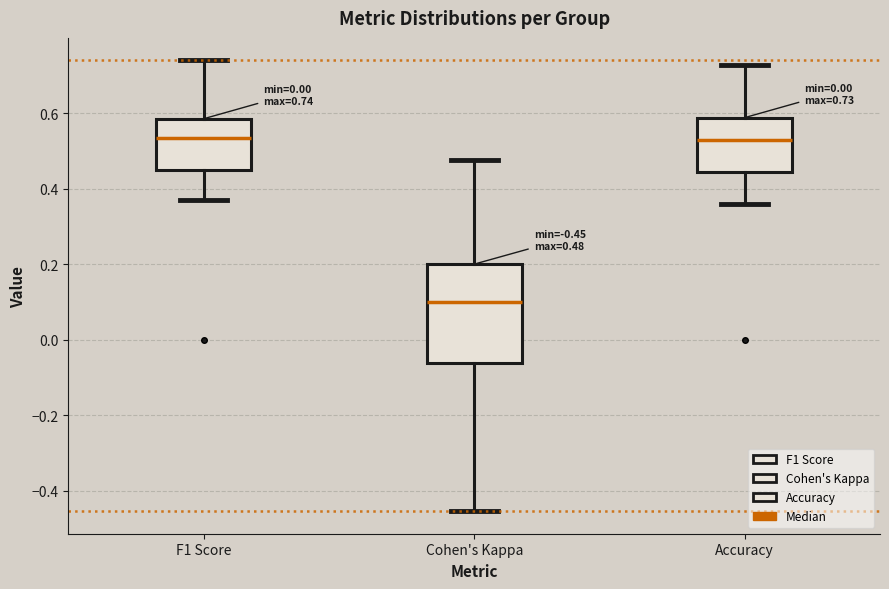

Which box is the tallest, from its lower edge to its upper edge?

Cohen's Kappa